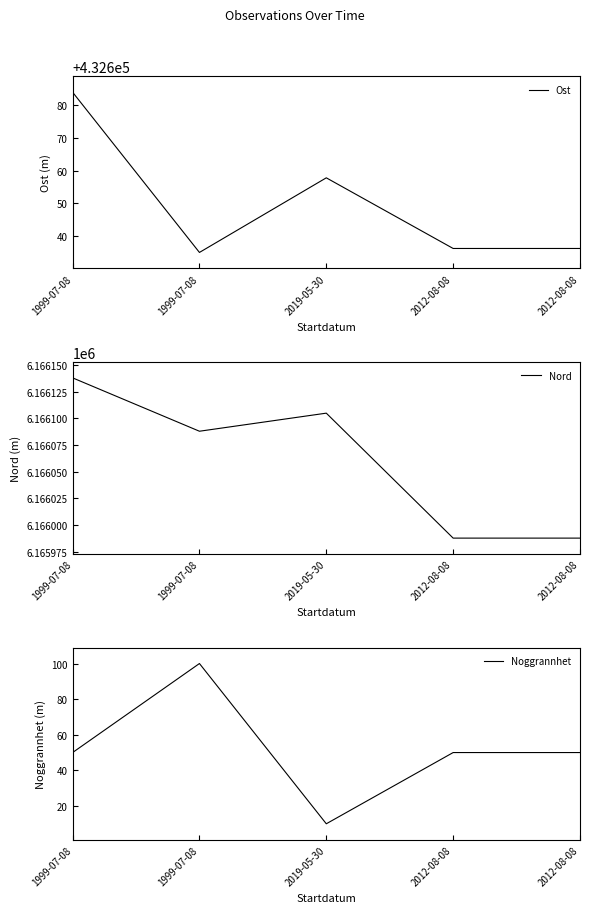

Reading right to left, list all the values displayed in this chart.

Ost: 432636.2	432636.2	432657.8	432635.0	432684.0
Nord: 6165987.9	6165987.9	6166104.9	6166088.0	6166138.0
Noggrannhet: 50.0	50.0	10.0	100.0	50.0